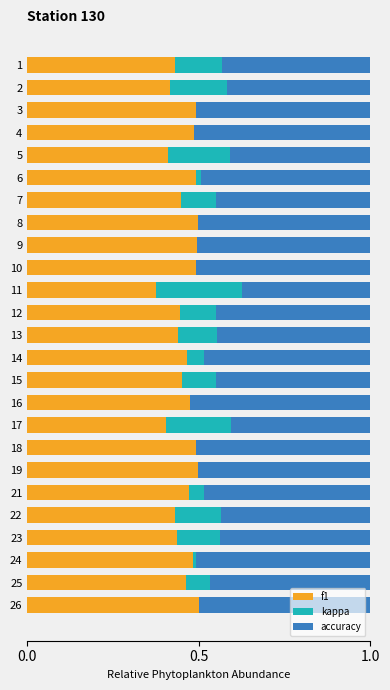

What is the total value across all series at 9?

1.0